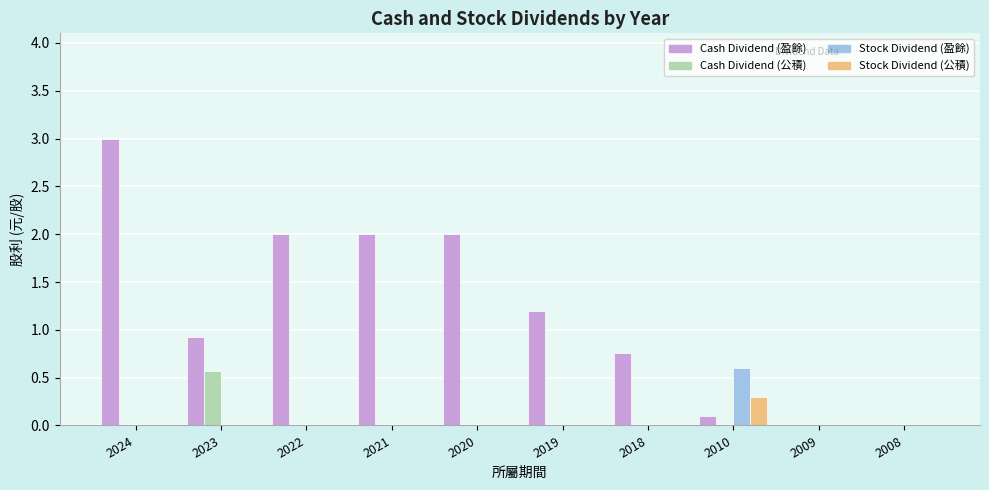

Between 2024 and 2008, which series saw the biggest shift?

Cash Dividend (盈餘)